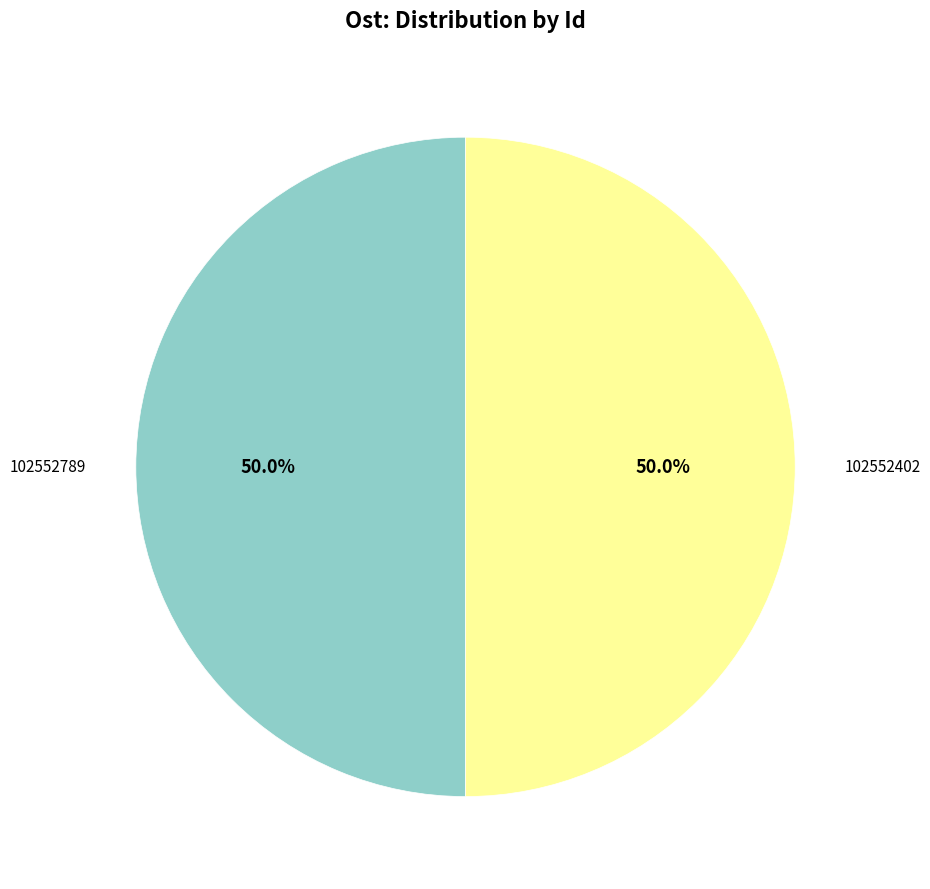

Count the number of slices in the pie.

2